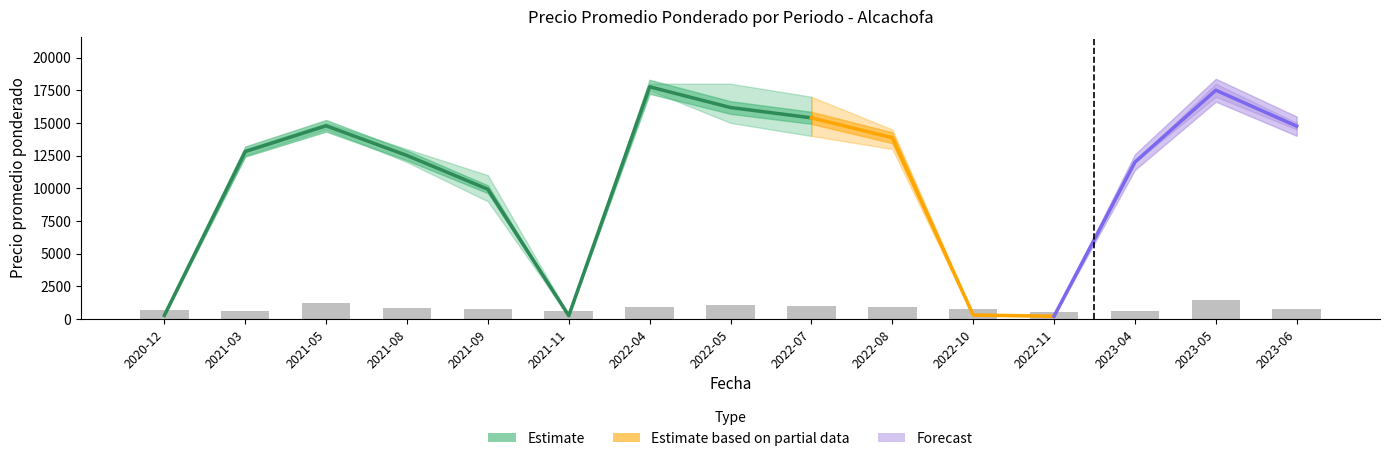

How many data points in Precio $/Kg are less than 302?

7